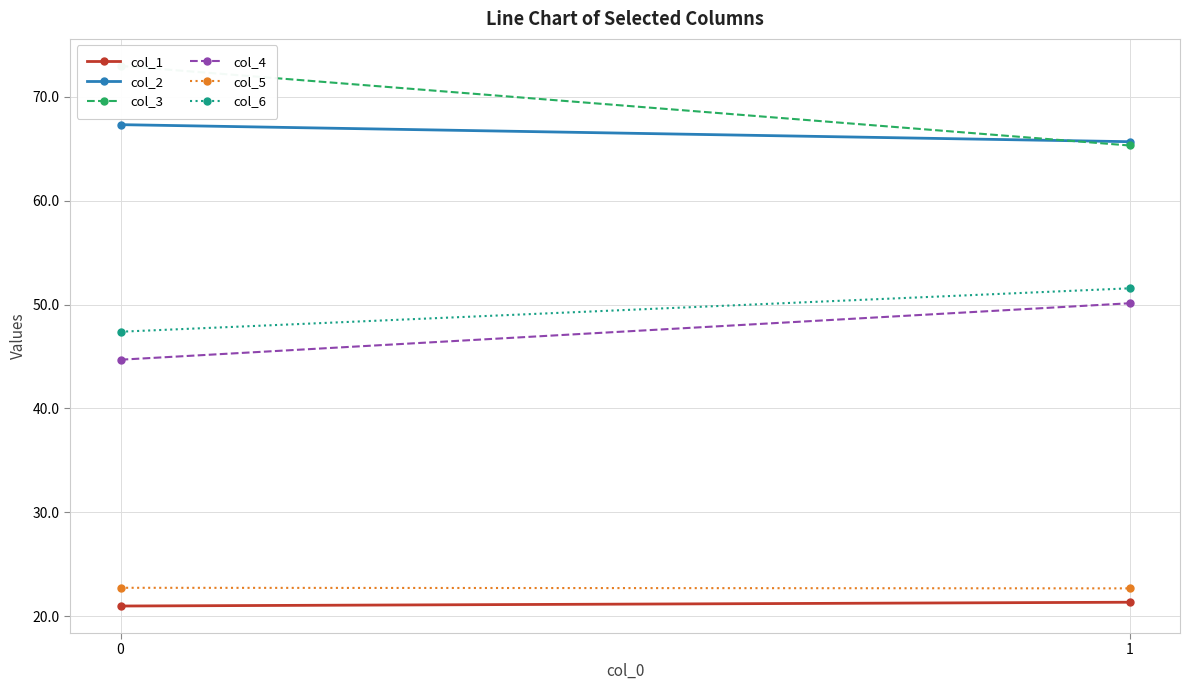

What is the sum of all col_3 values?

138.2